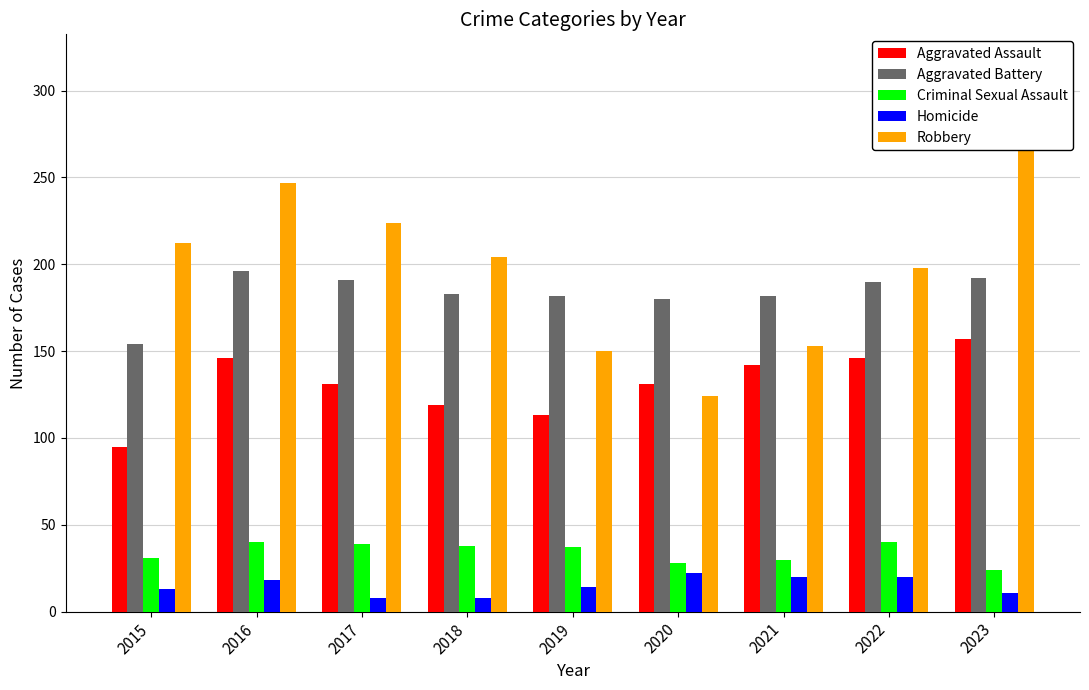

Which category has the highest value across all series?

2023